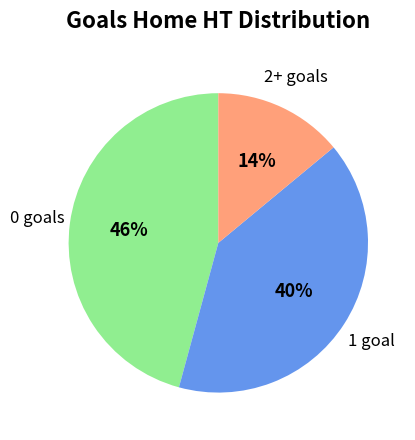

Is there any slice that represents more than half of the pie?

No